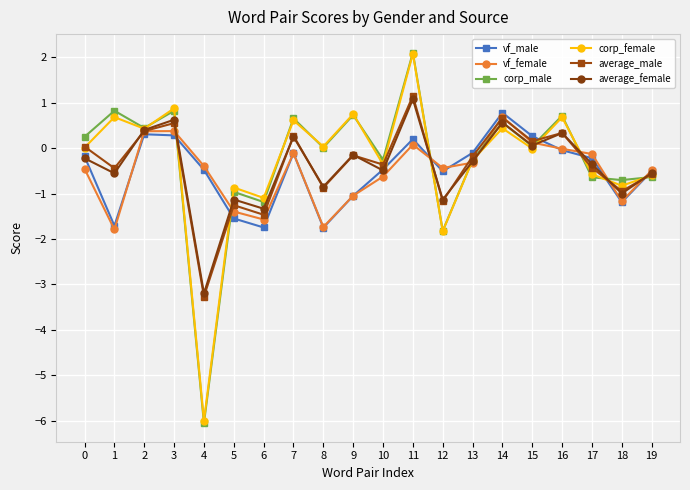

Where is the first local maximum for corp_male?

1